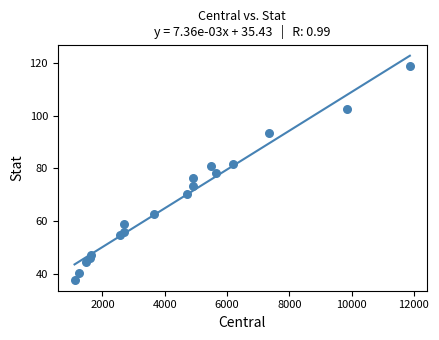

What is the range of Y values (max minus min)?

81.2